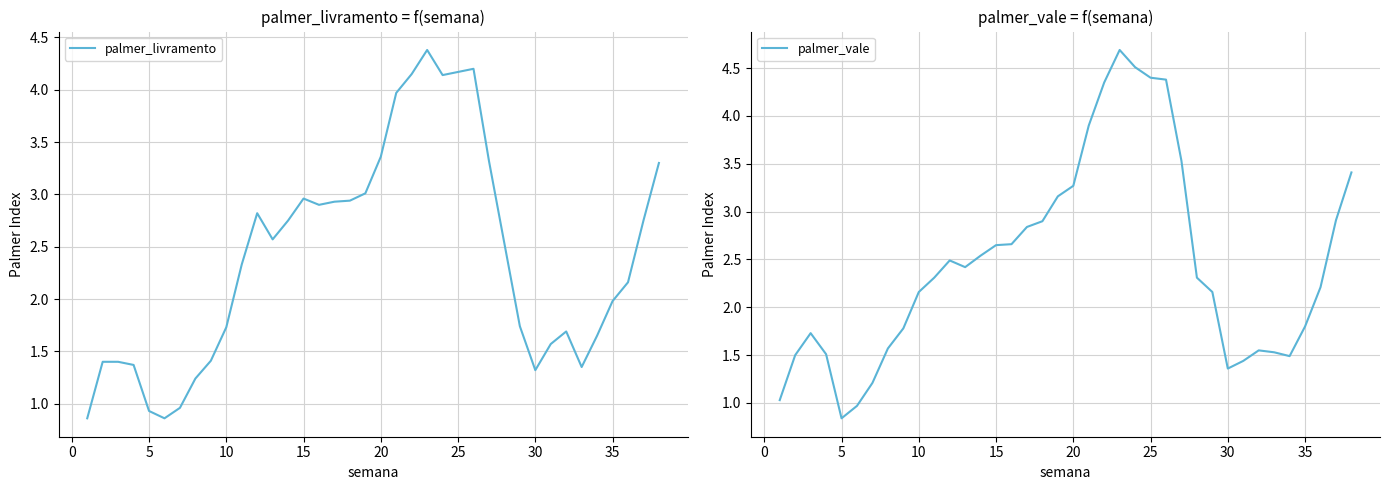

Reading left to right, extract all data points from this chart.

palmer_livramento: 0.9	1.4	1.4	1.4	0.9	0.9	1.0	1.2	1.4	1.7	2.3	2.8	2.6	2.8	3.0	2.9	2.9	2.9	3.0	3.4	4.0	4.2	4.4	4.1	4.2	4.2	3.3	2.5	1.7	1.3	1.6	1.7	1.4	1.6	2.0	2.2	2.8	3.3
palmer_vale: 1.0	1.5	1.7	1.5	0.8	1.0	1.2	1.6	1.8	2.2	2.3	2.5	2.4	2.5	2.6	2.7	2.8	2.9	3.2	3.3	3.9	4.3	4.7	4.5	4.4	4.4	3.5	2.3	2.2	1.4	1.4	1.6	1.5	1.5	1.8	2.2	2.9	3.4